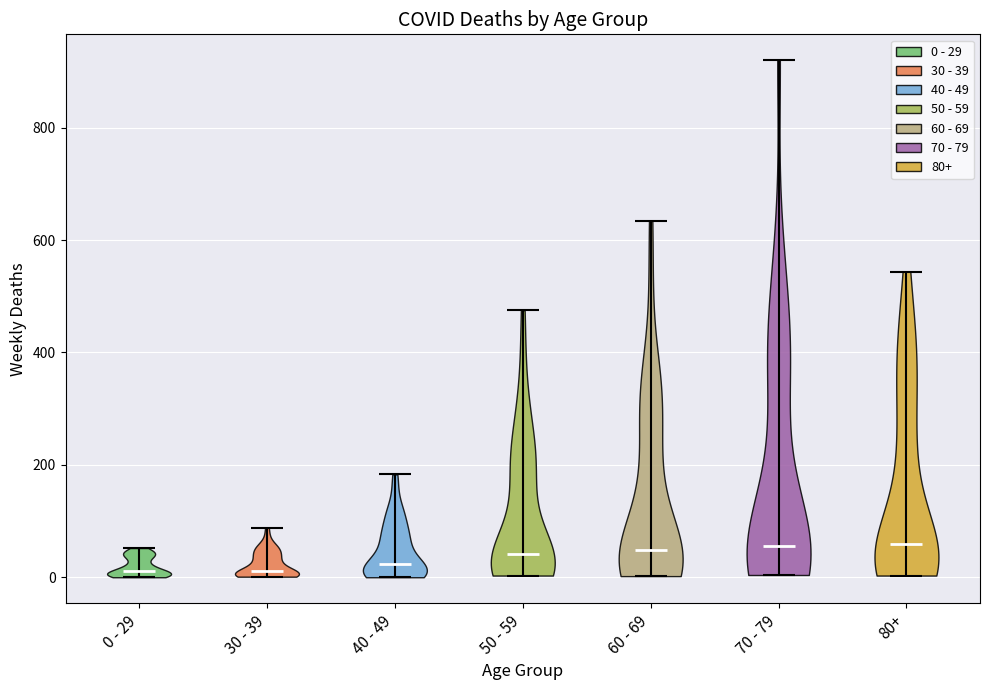

What is the highest point the violin for 80+ reaches on the y-axis? The values are not printed on the chart, so give them approximately, as read against the axis.

540